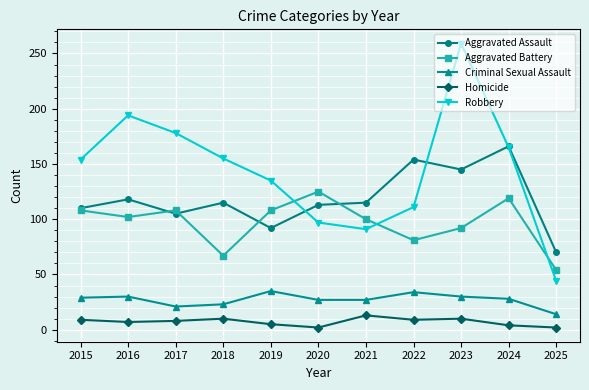

At which label does Robbery reach its minimum?

2025